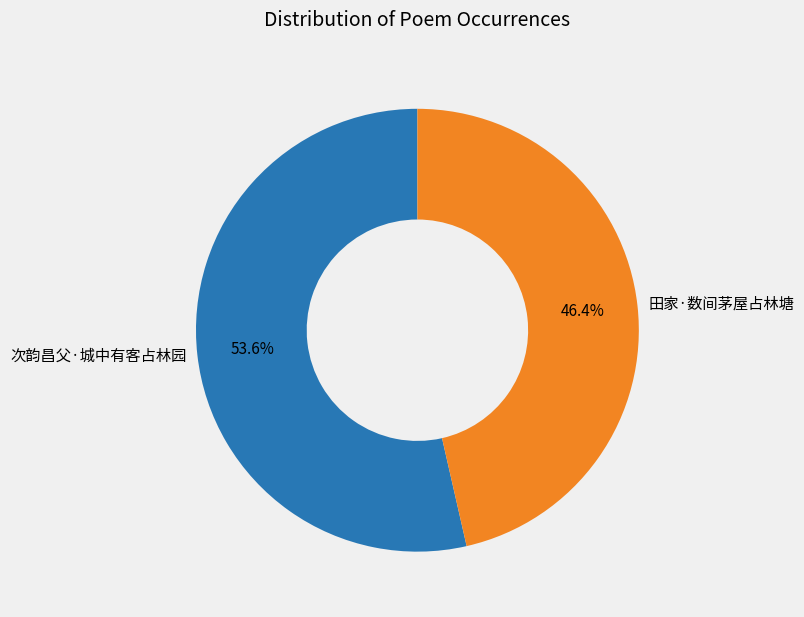

What is the majority slice?

次韵昌父·城中有客占林园